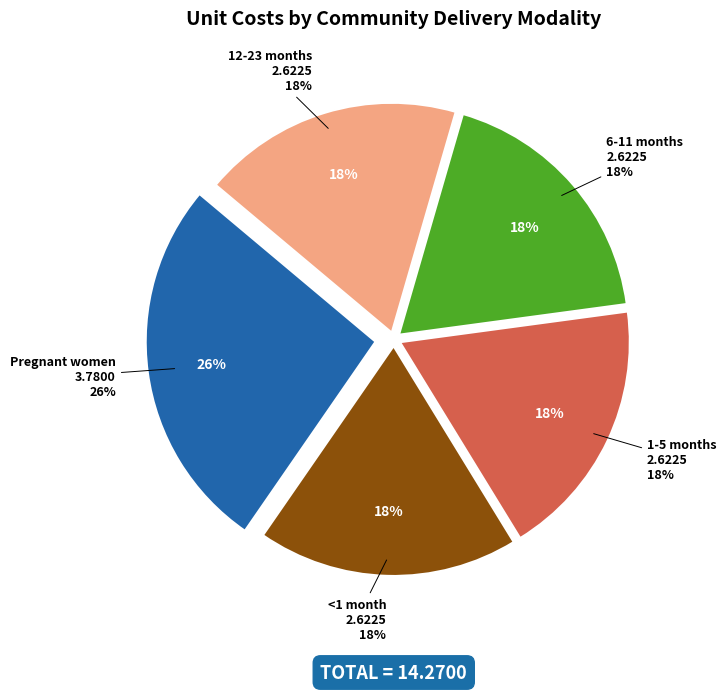

To the nearest percent, what is the average slice percentage?

20%